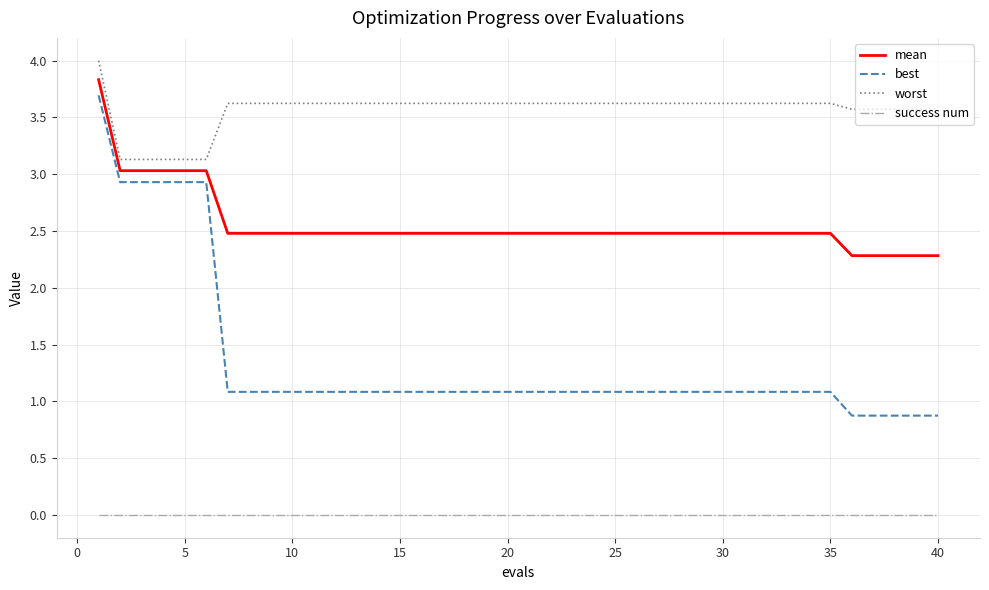

What is the highest value of the mean series?

3.8